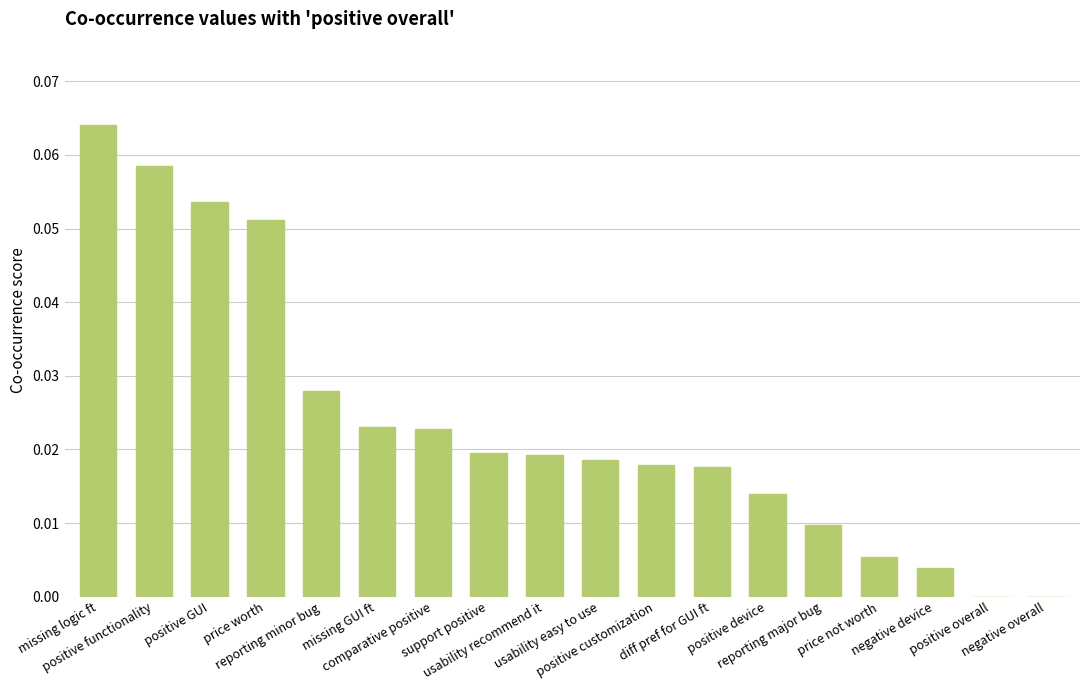

What is the sum of all values?

0.4